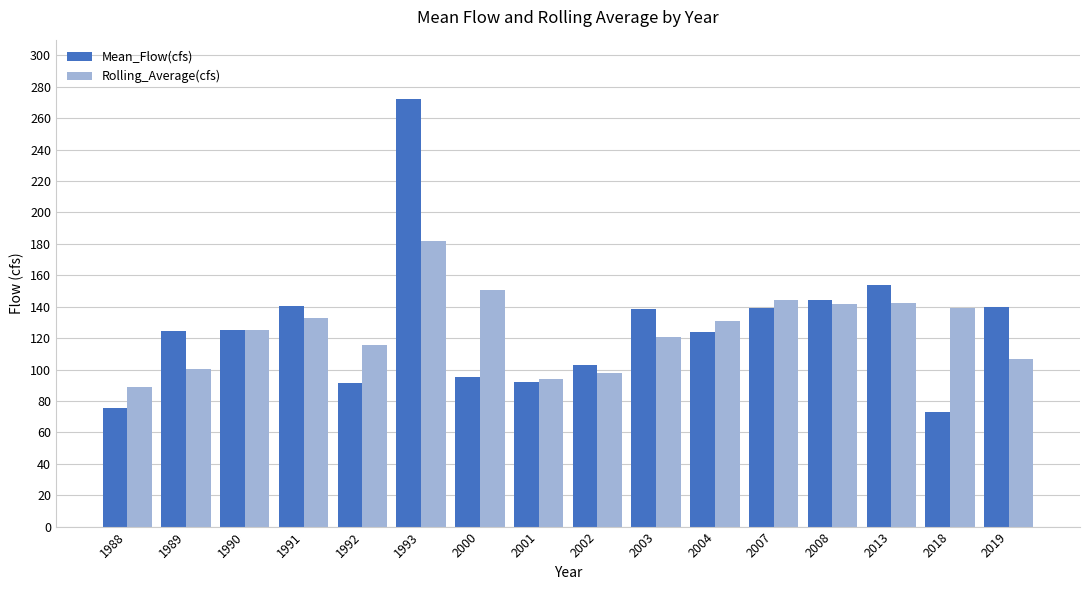

Which series has the widest spread of values?

Mean_Flow(cfs)